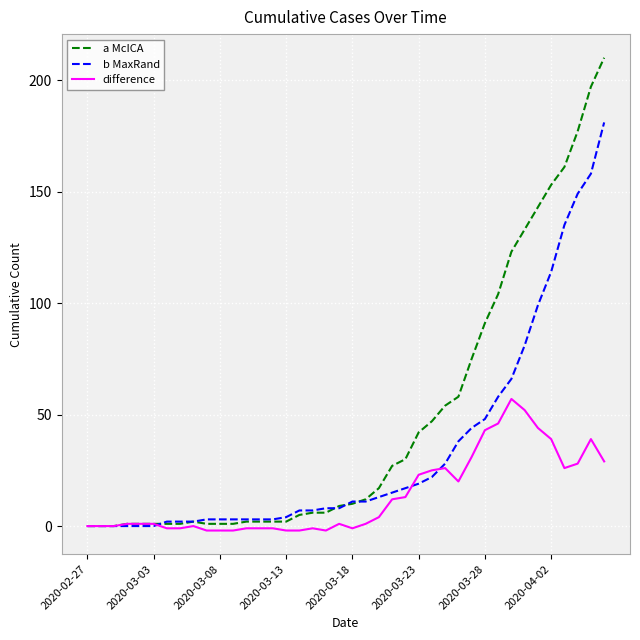

What is the greatest value displayed?

210